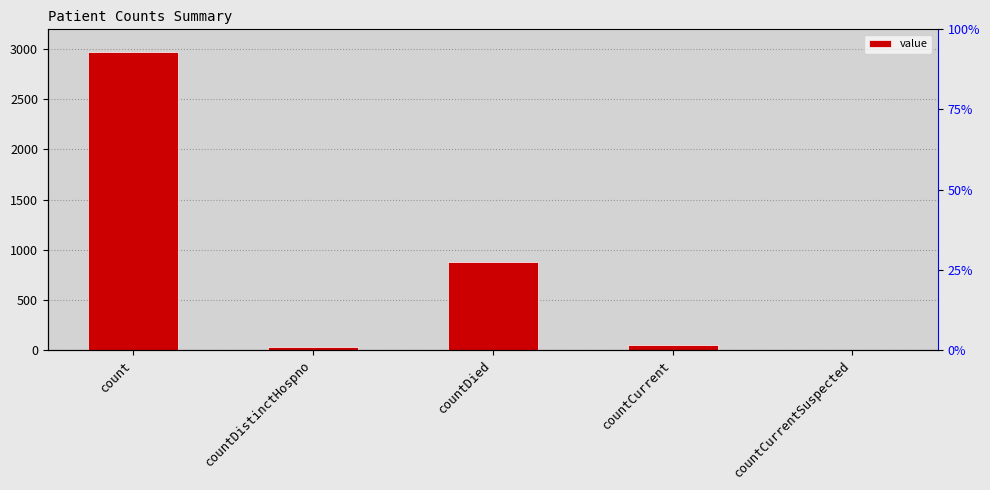

What is the label of the 3rd bar from the left?

countDied